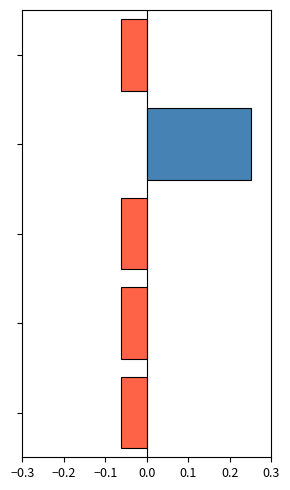

What is the difference between the maximum and minimum values?

0.3